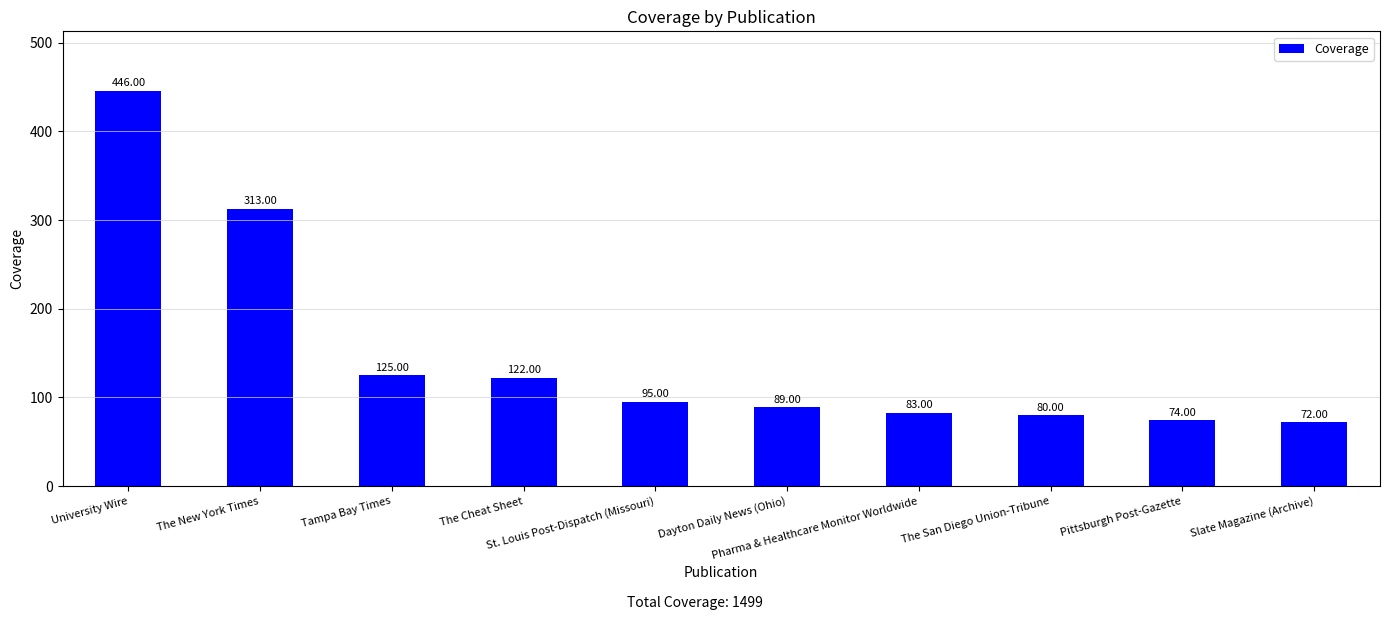

List the labels in order of value, largest first.

University Wire, The New York Times, Tampa Bay Times, The Cheat Sheet, St. Louis Post-Dispatch (Missouri), Dayton Daily News (Ohio), Pharma & Healthcare Monitor Worldwide, The San Diego Union-Tribune, Pittsburgh Post-Gazette, Slate Magazine (Archive)